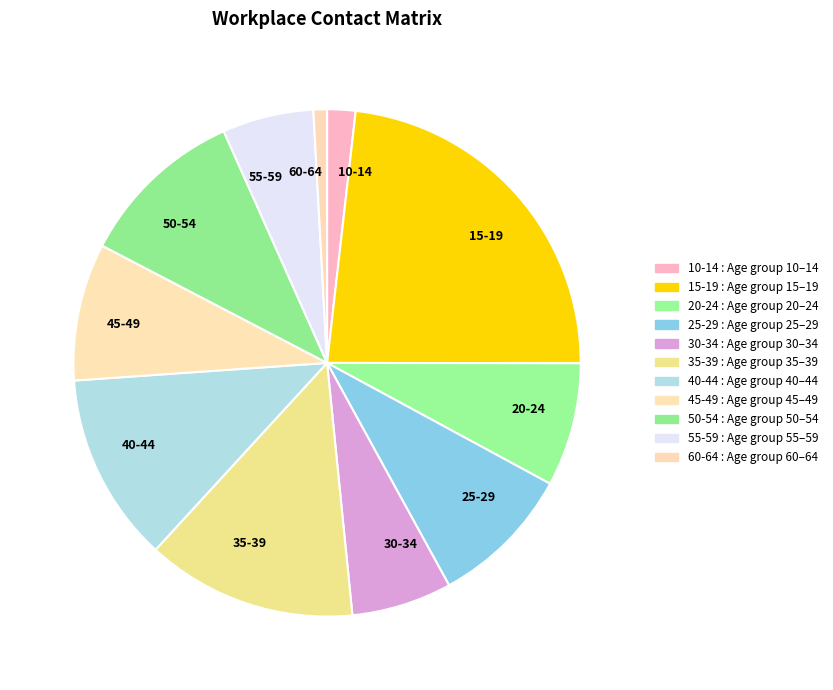

Does any single category account for the majority?

No